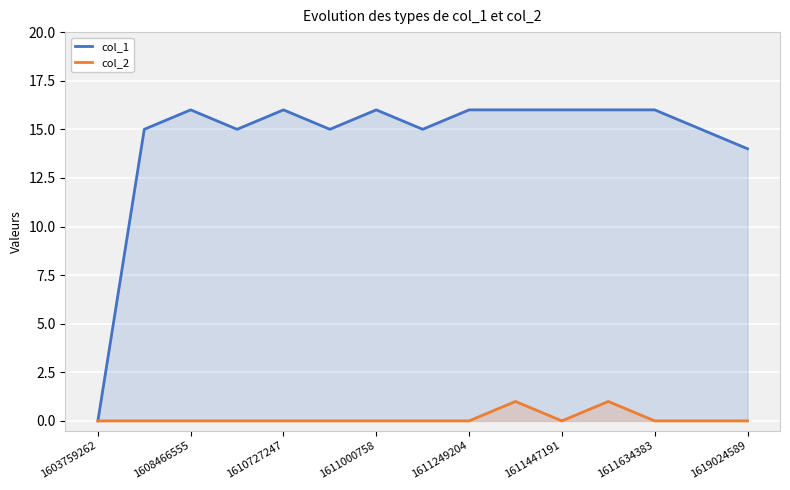

True or false: col_1 and col_2 intersect in this chart.

False